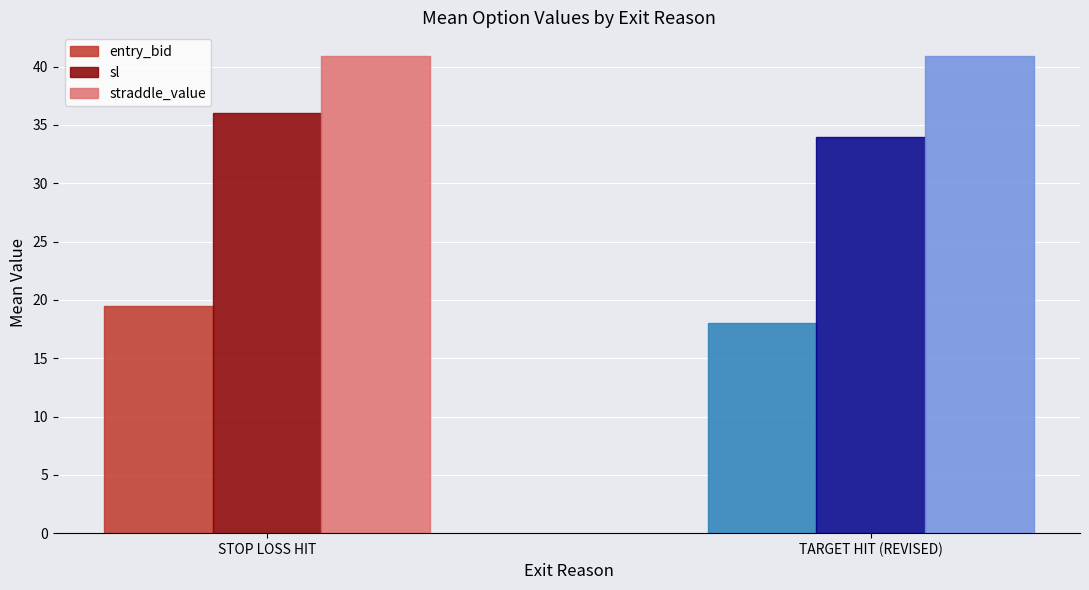

The value of straddle_value at TARGET HIT (REVISED) is 18.2. True or false?

False